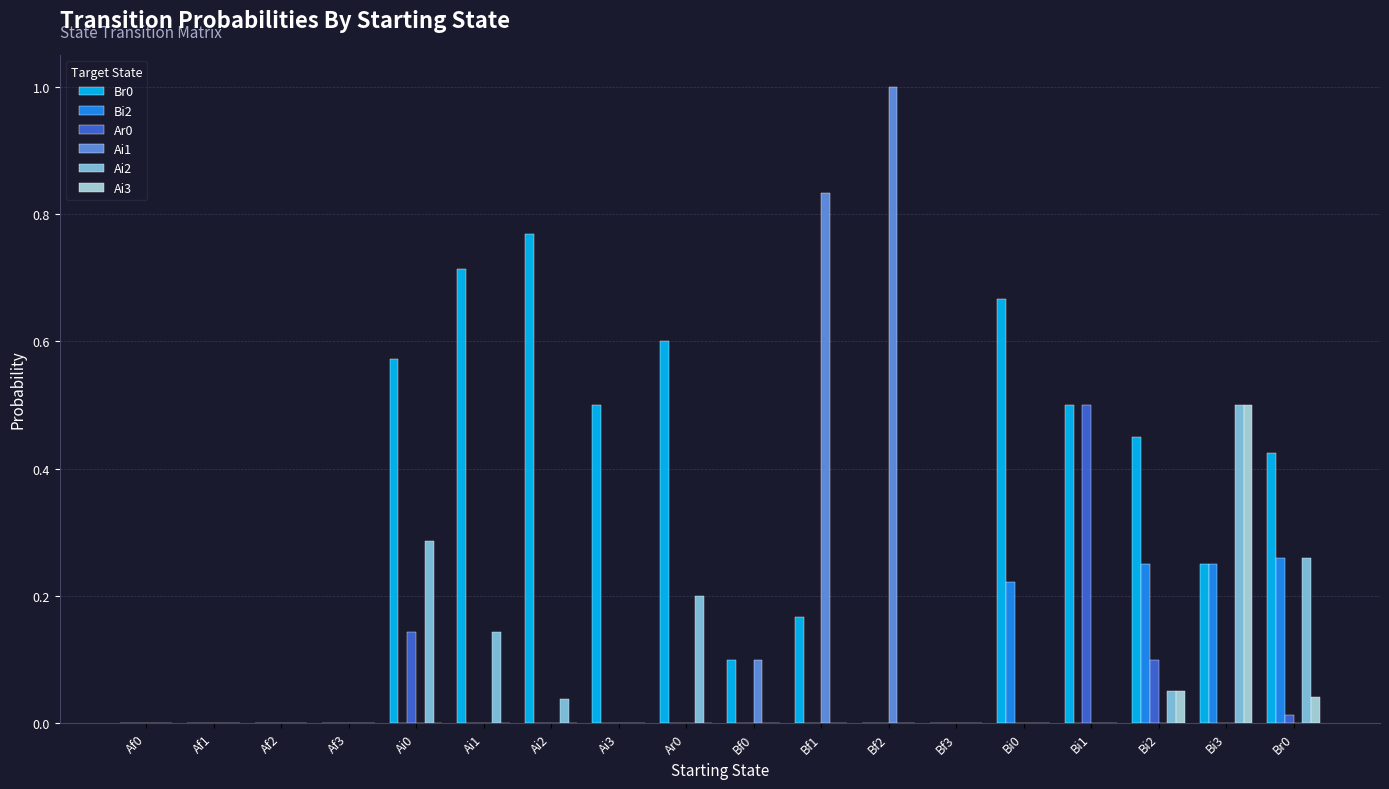

At which category is the sum across all series the highest?

Bi3